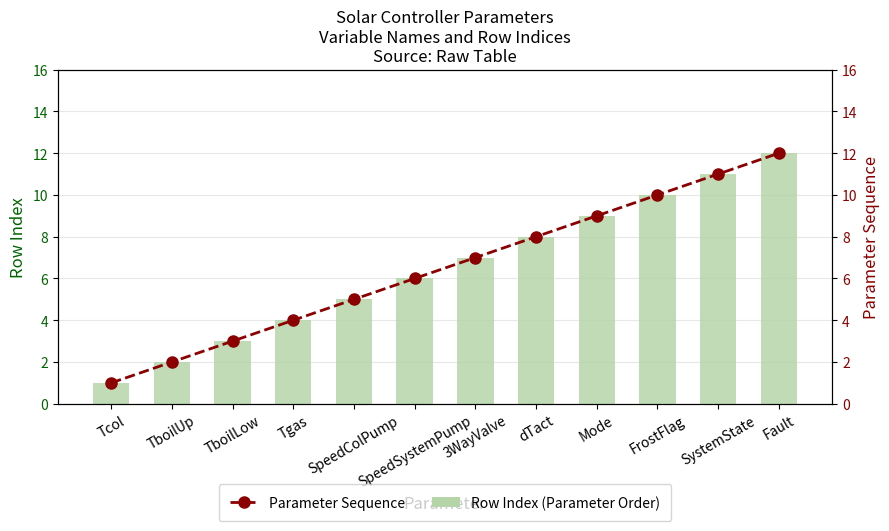

Reading right to left, extract all data points from this chart.

Row Index (Parameter Order): Fault=12	SystemState=11	FrostFlag=10	Mode=9	dTact=8	3WayValve=7	SpeedSystemPump=6	SpeedColPump=5	Tgas=4	TboilLow=3	TboilUp=2	Tcol=1
Parameter Sequence: Fault=12	SystemState=11	FrostFlag=10	Mode=9	dTact=8	3WayValve=7	SpeedSystemPump=6	SpeedColPump=5	Tgas=4	TboilLow=3	TboilUp=2	Tcol=1